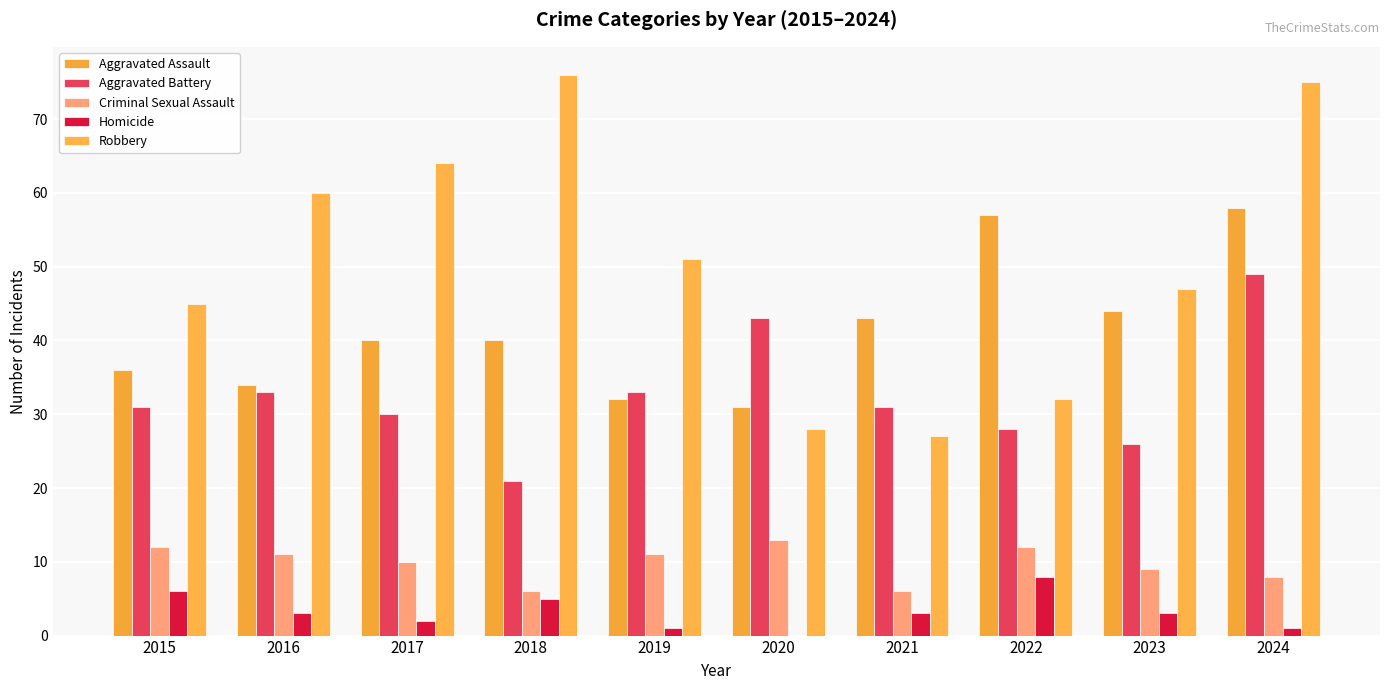

At how many categories does at least one series exceed 13?

10